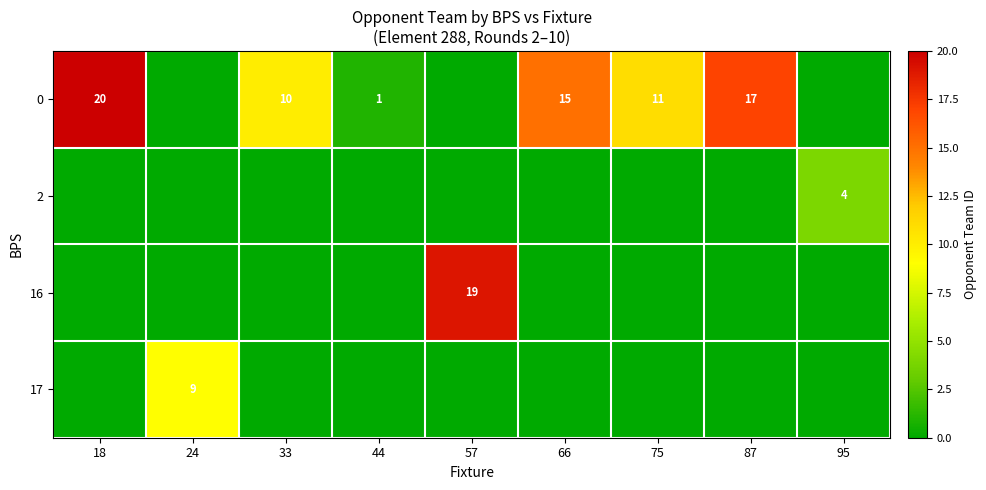

Is the value of row_1 at 66 greater than the value of row_0 at 95?

No